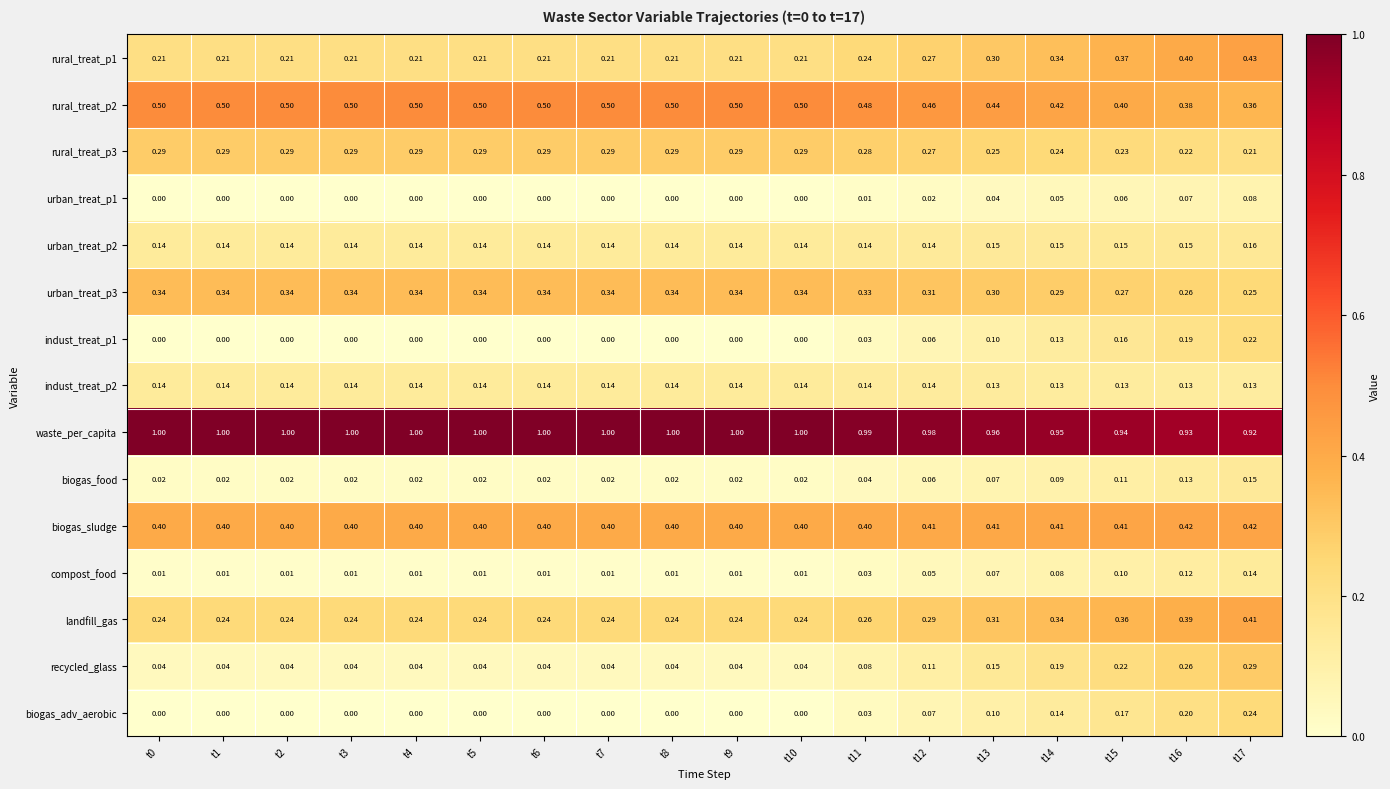

Which series has the largest total across all categories?

waste_per_capita